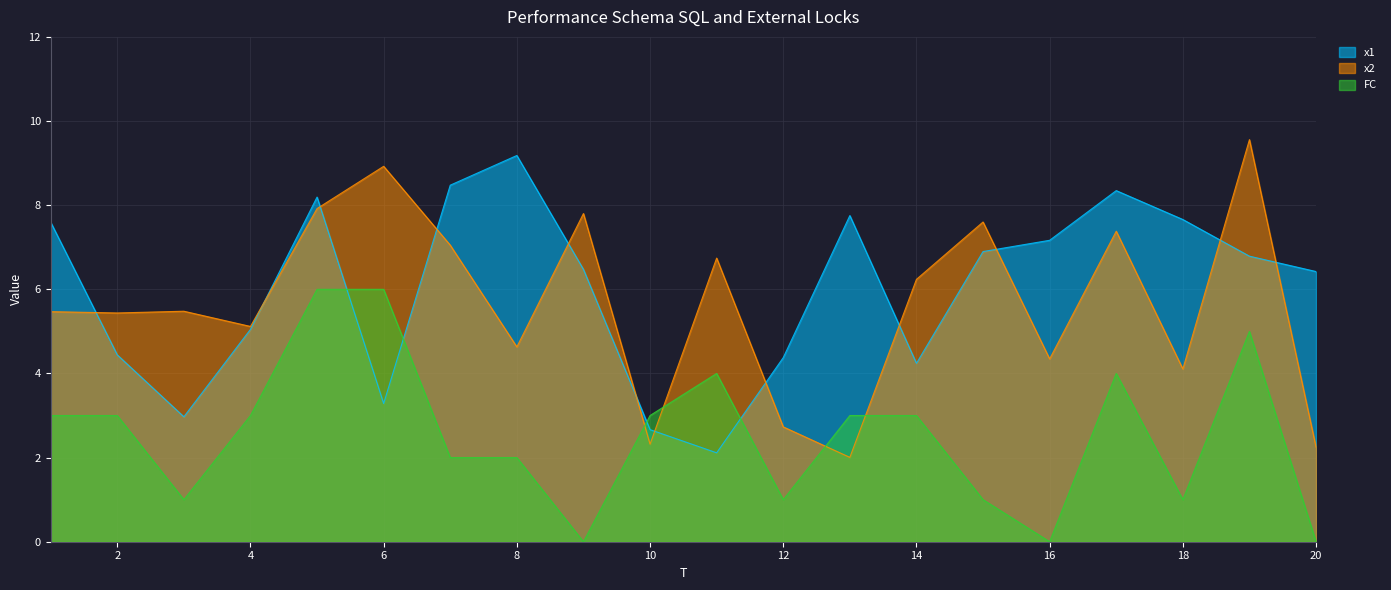

Is the value of x2 at 11 greater than the value of x1 at 19?

No